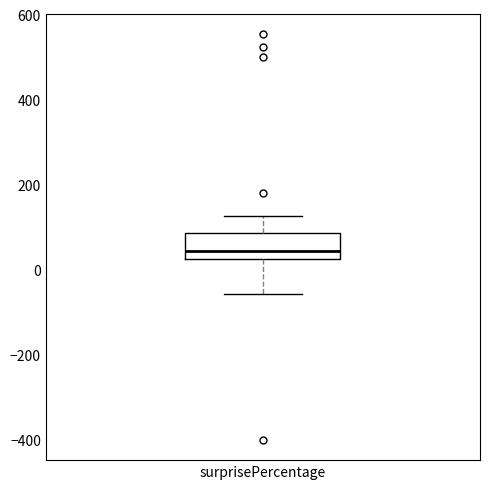

Where does the upper whisker of the box for surprisePercentage end on the y-axis? The values are not printed on the chart, so give them approximately, as read against the axis.

120